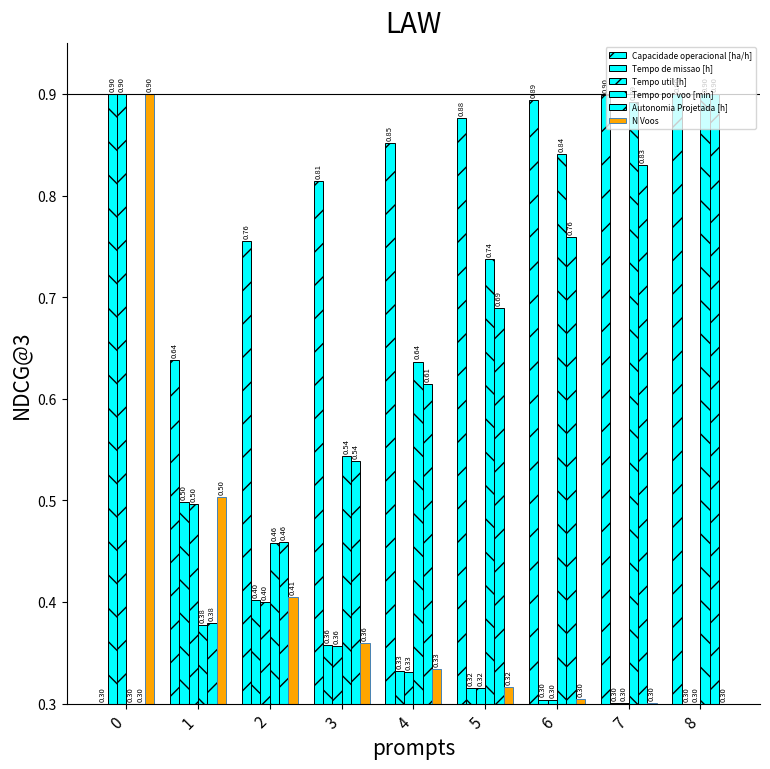

Which series has the largest total across all categories?

Capacidade operacional [ha/h]